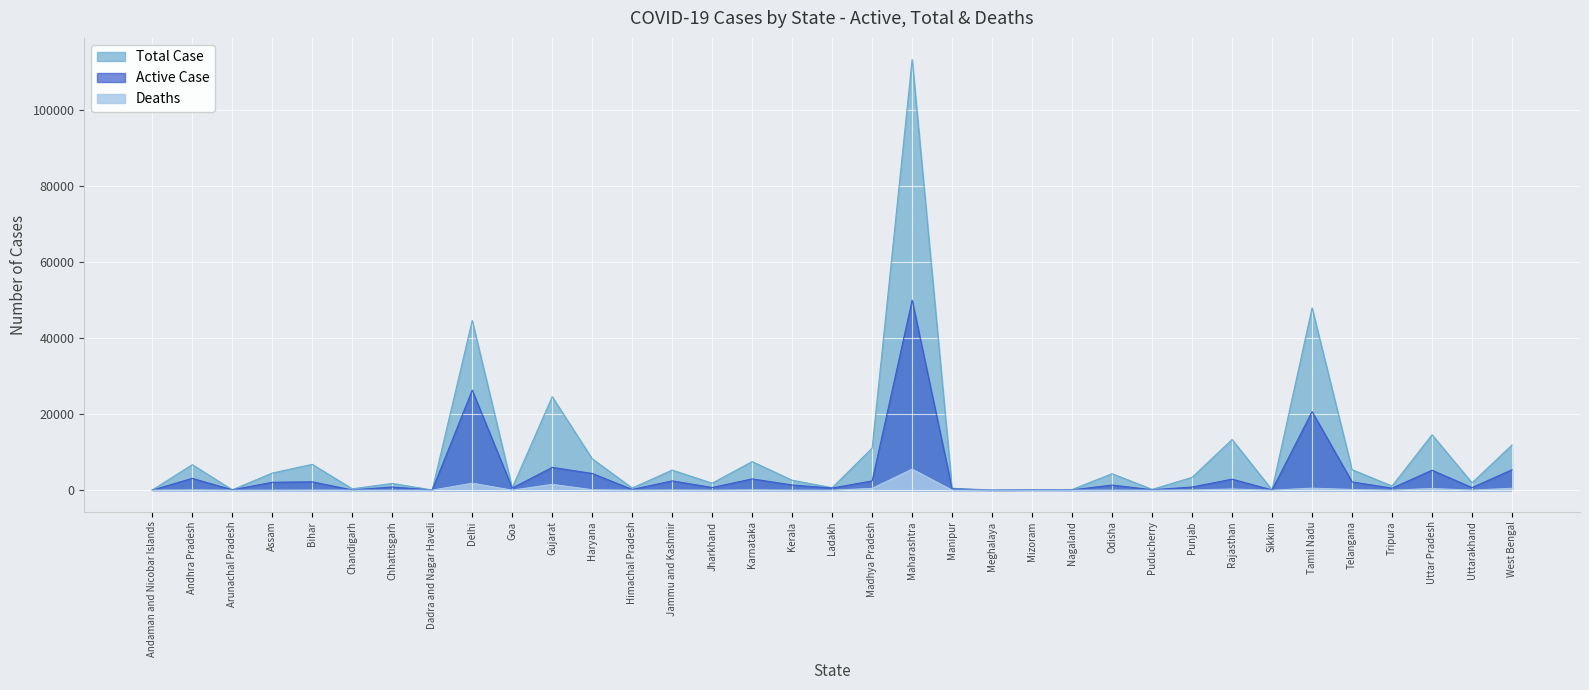

What is the difference between the Active Case values at Chhattisgarh and Telangana?

1347